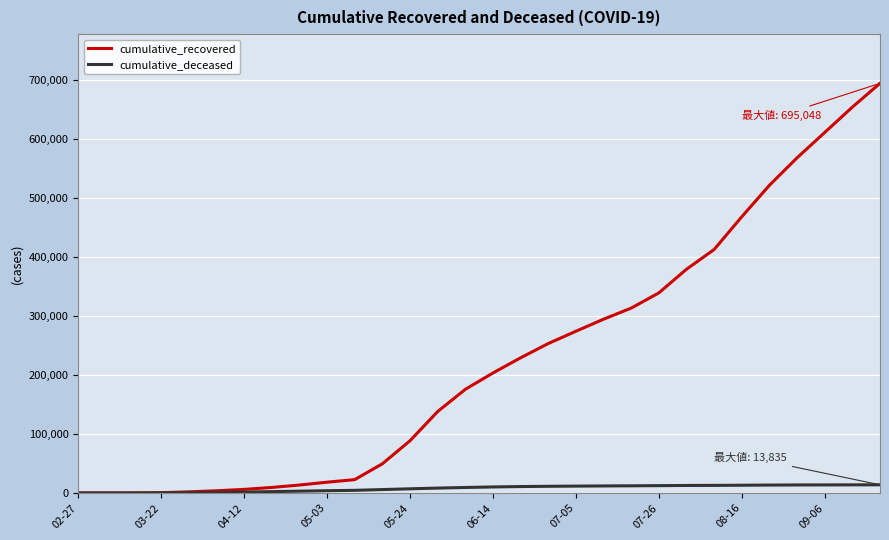

Which series has the largest range (max minus min)?

cumulative_recovered